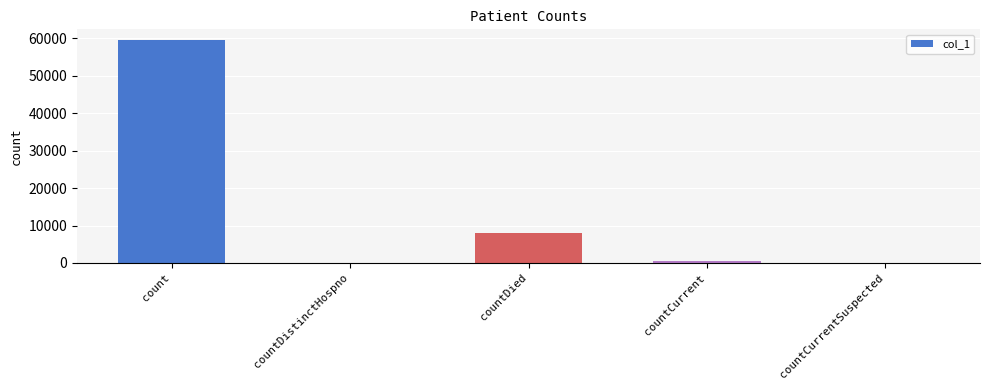

What value does the data have at countDied?

7869